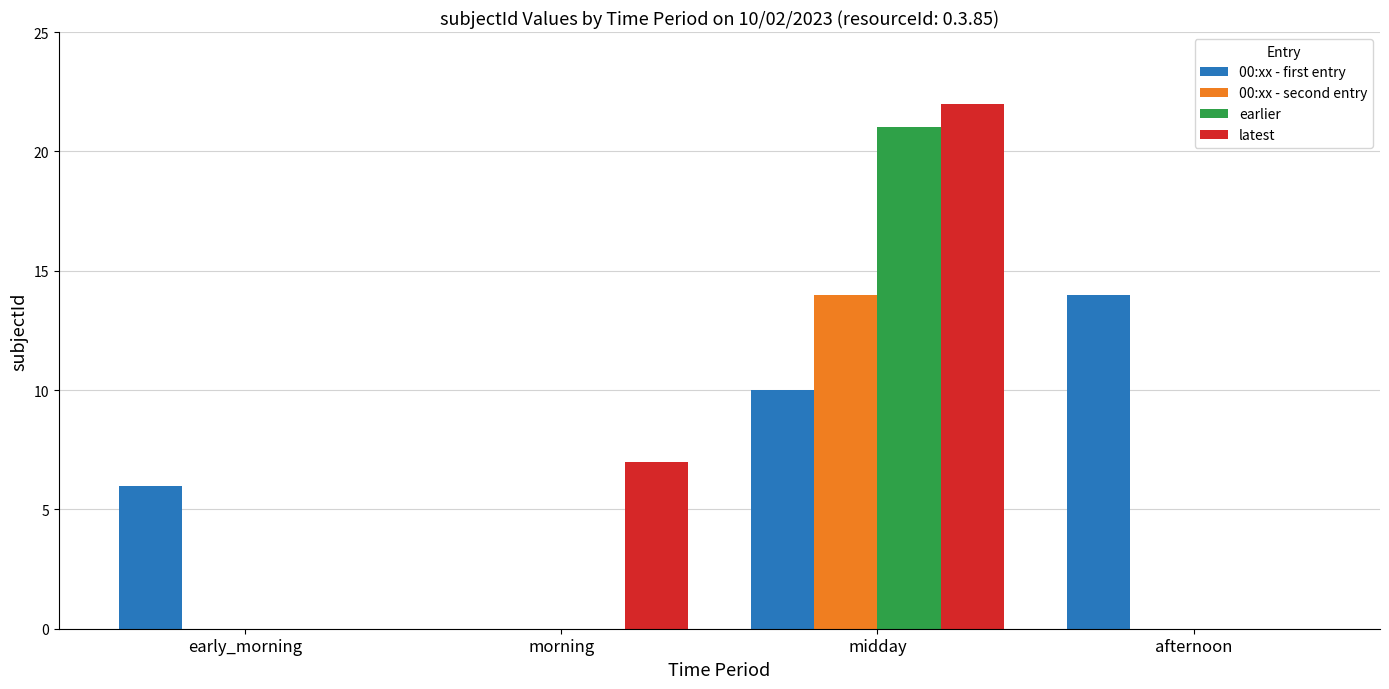

What are all the series names shown in the legend?

00:xx - first entry, 00:xx - second entry, earlier, latest